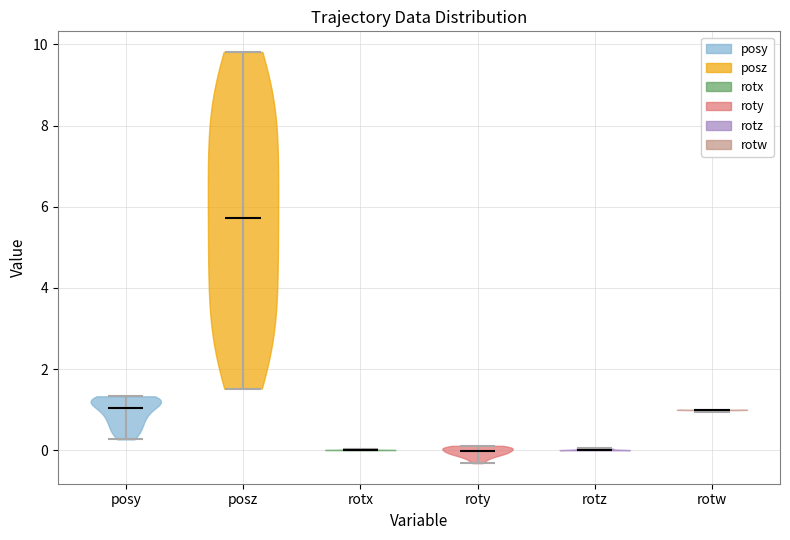

What is the lowest point the violin for rotw reaches on the y-axis? The values are not printed on the chart, so give them approximately, as read against the axis.

1.0